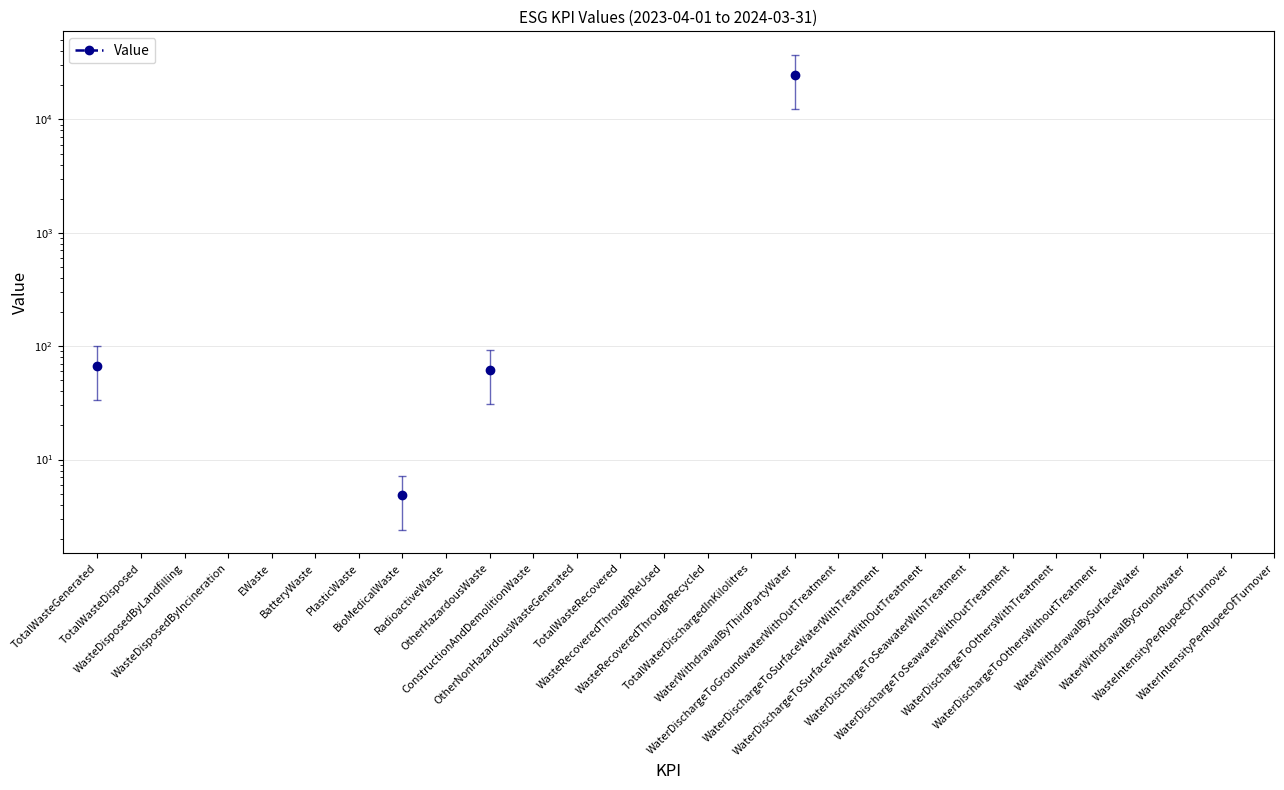

How many series are shown in this chart?

1